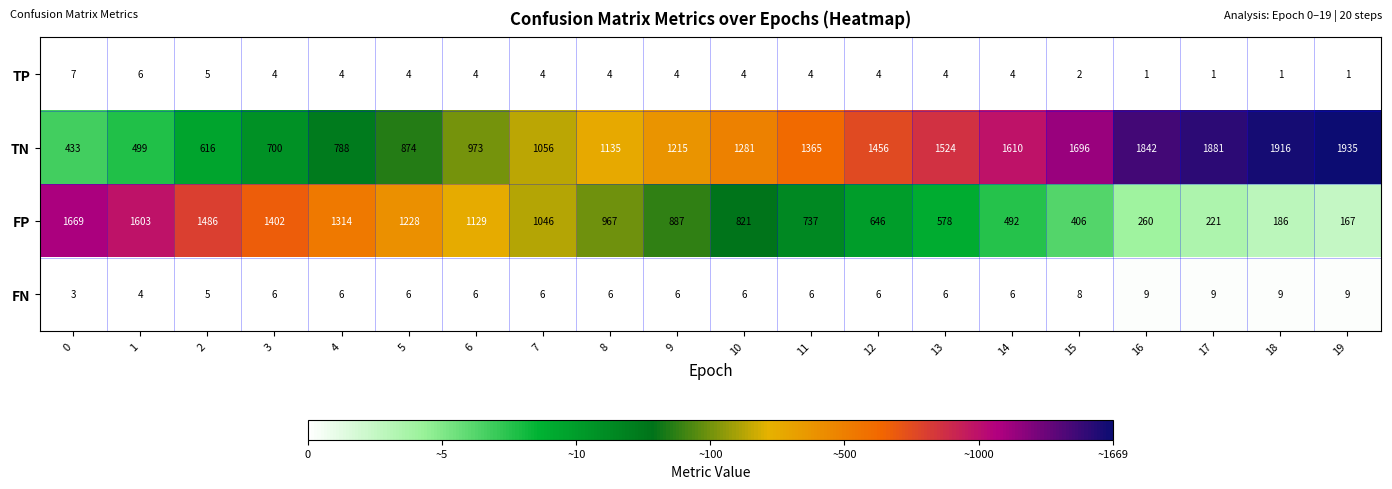

Which label corresponds to the largest value in the chart?

19